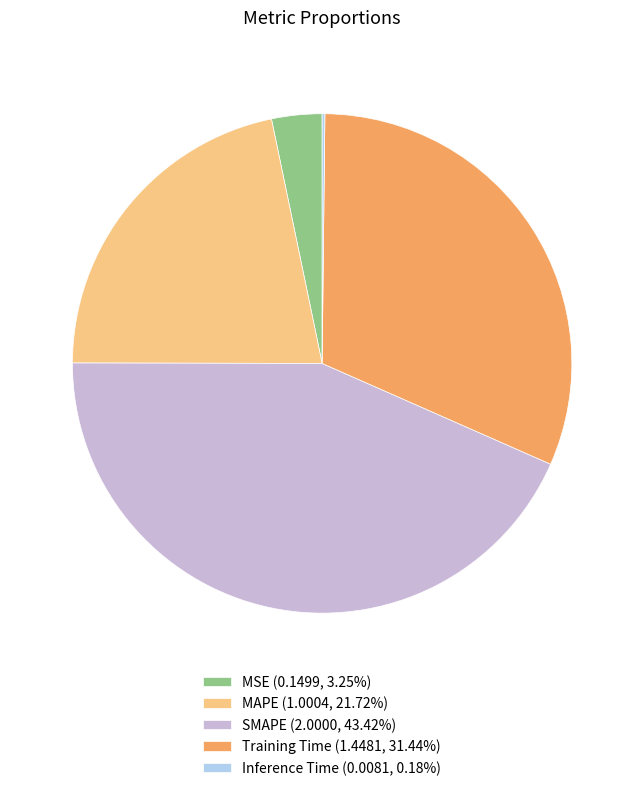

What is the ratio of the value at SMAPE (2.0000, 43.42%) to the value at MAPE (1.0004, 21.72%)?

2.0